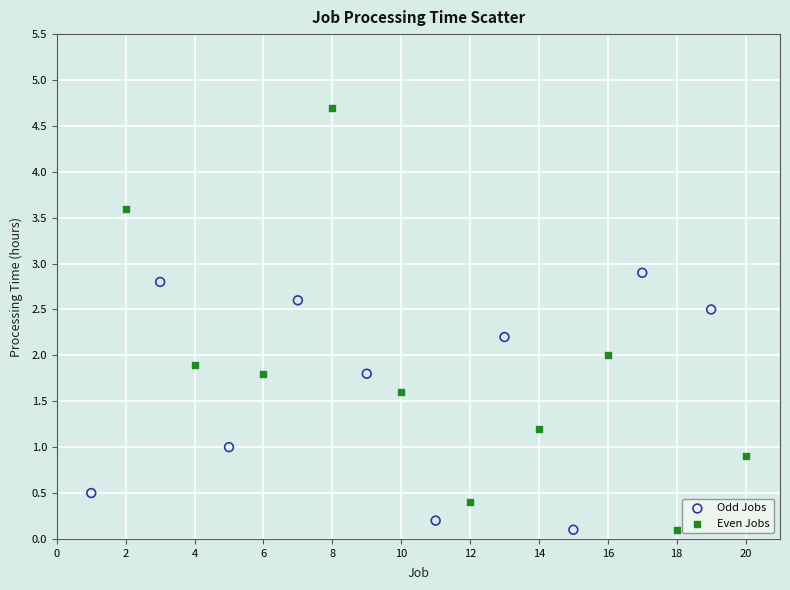

Which series reaches the maximum Y coordinate?

Even Jobs